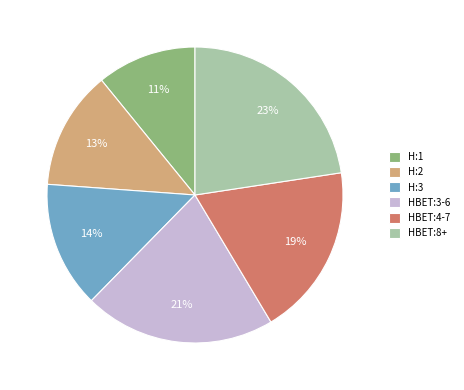

To the nearest percent, what is the difference between the largest and smallest slice percentages?

12%